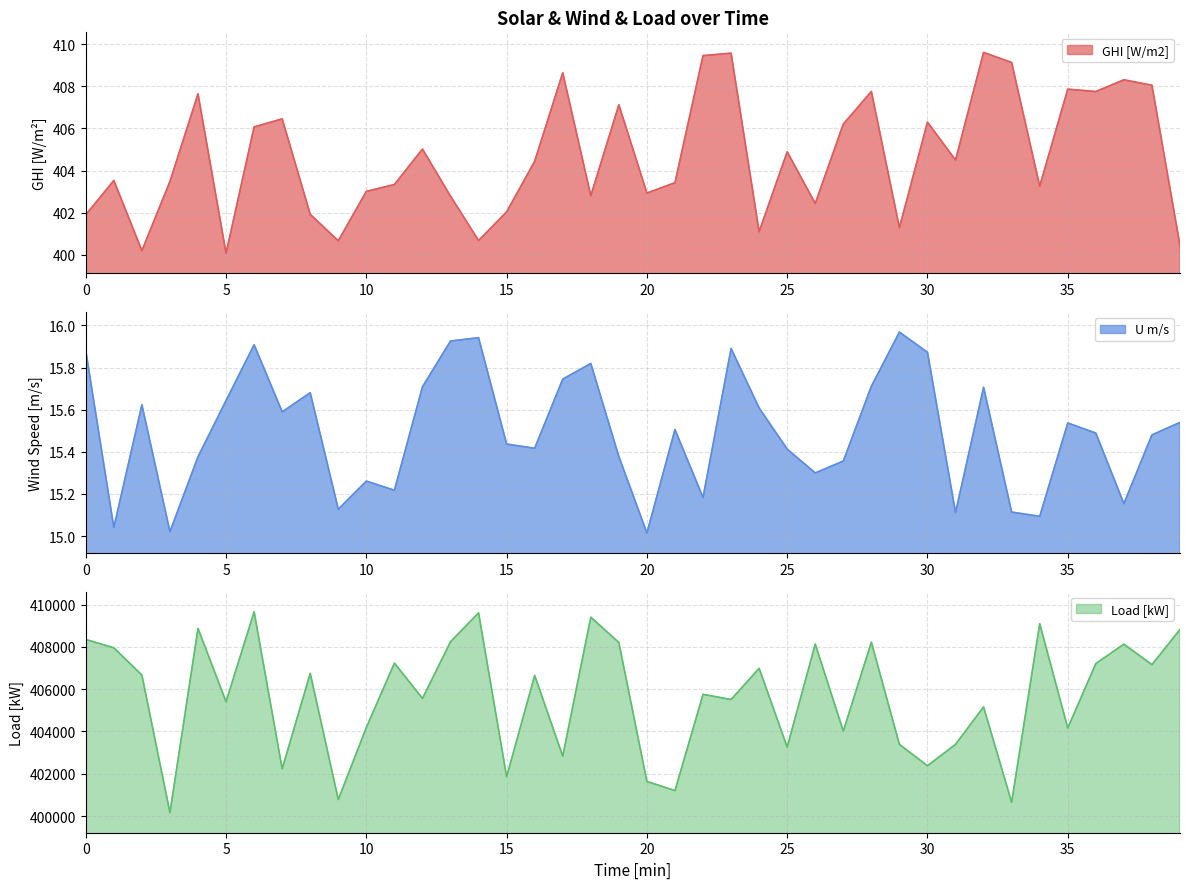

Does the chart display data point markers on the line(s)?

No